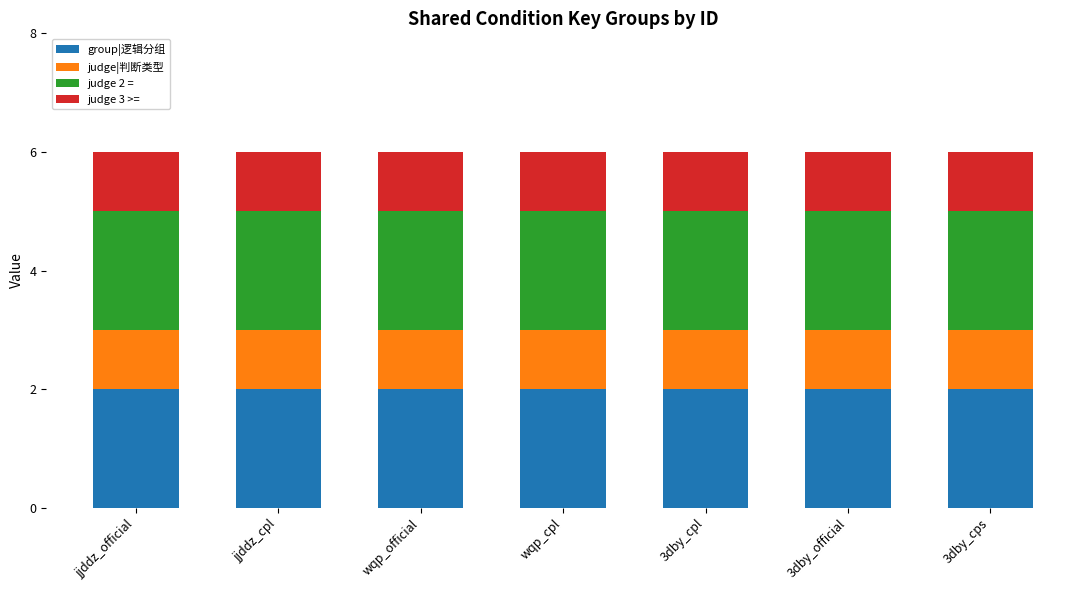

What is the sum of the group|逻辑分组 values at 3dby_official and wqp_official?

4